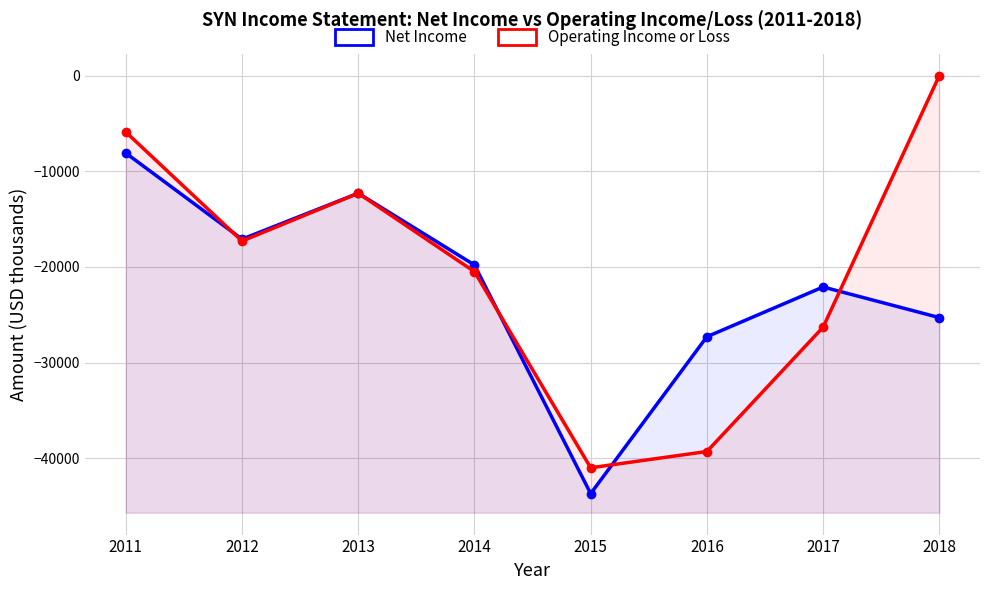

Rank the series by their average value, from highest to lowest.

Operating Income or Loss, Net Income